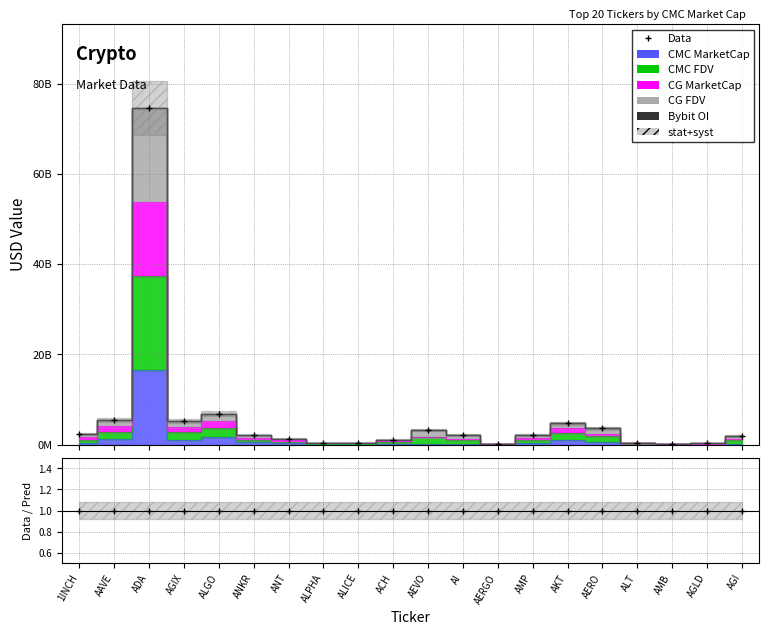

Reading right to left, extract all data points from this chart.

1990270845.7	359921673.8	161812429.3	311353801.1	3681233784.4	4737727915.1	2138422459.2	263082062.8	2272313411.8	3340171893.3	1130978894.7	455332337.4	436415276.2	1387554318.8	2094348702.2	6839416418.4	5305493024.5	74538310127.1	5562268524.1	2327249600.1